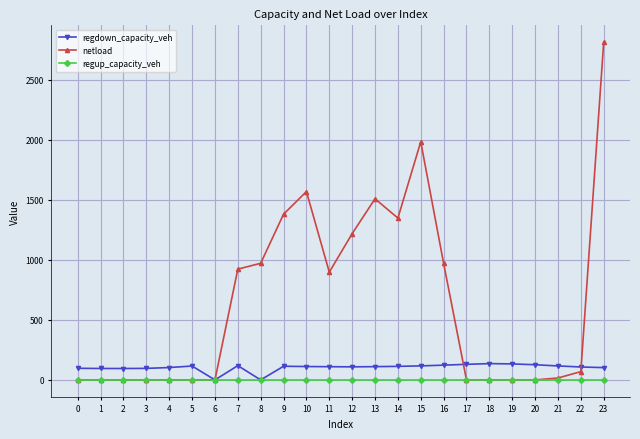

Is it true that regup_capacity_veh equals 0.0 at 7?

True